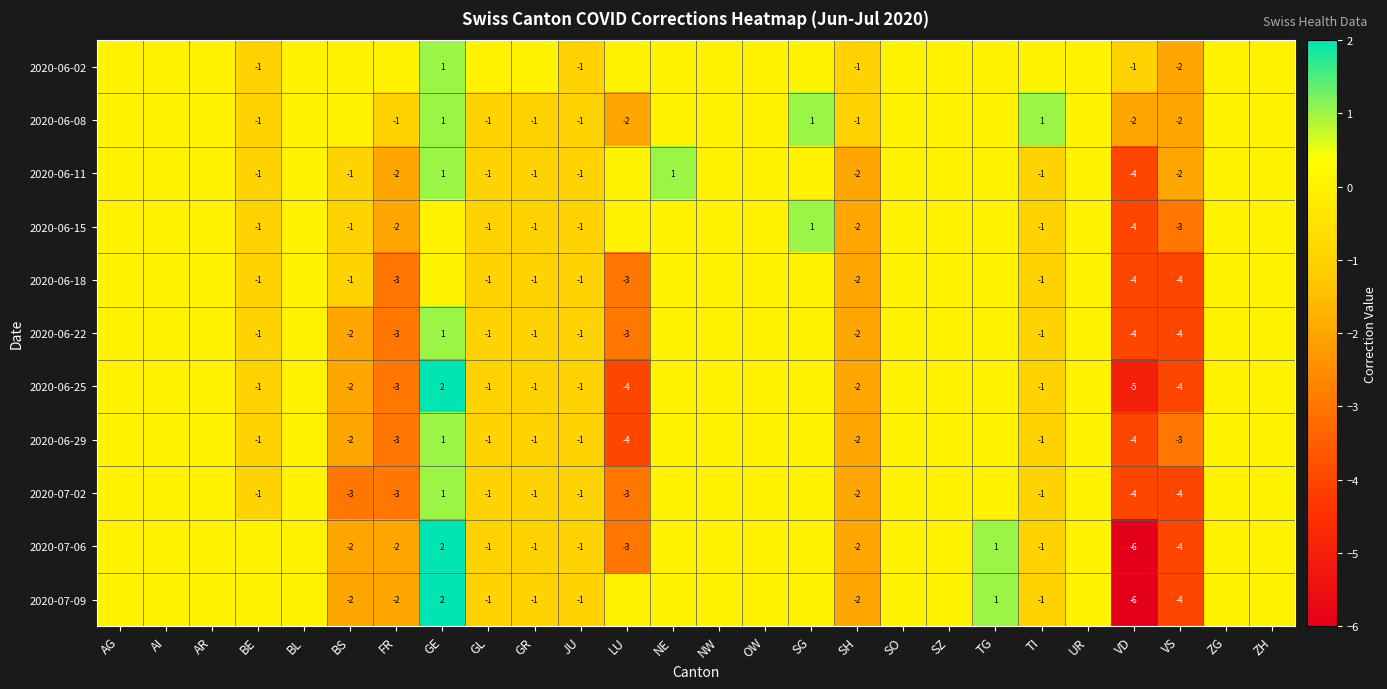

True or false: 2020-06-08 has a value of -2 at JU.

False